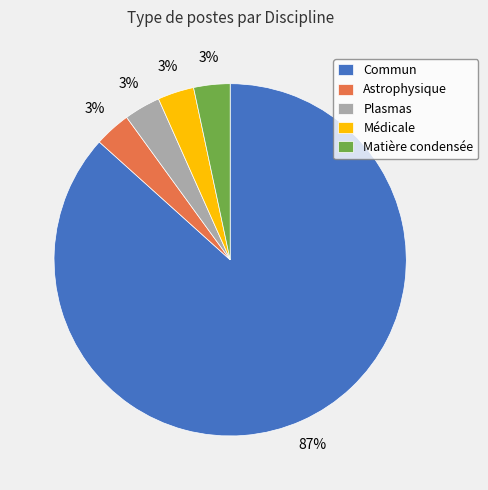

Which category has the biggest portion of the pie?

Commun